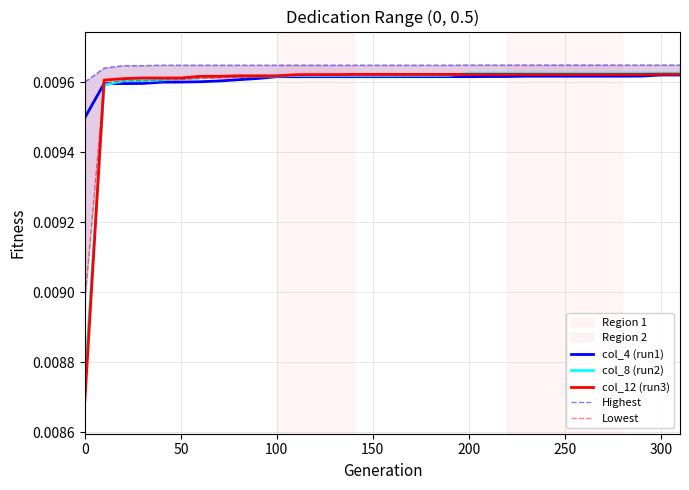

Count the number of data series in this chart.

5